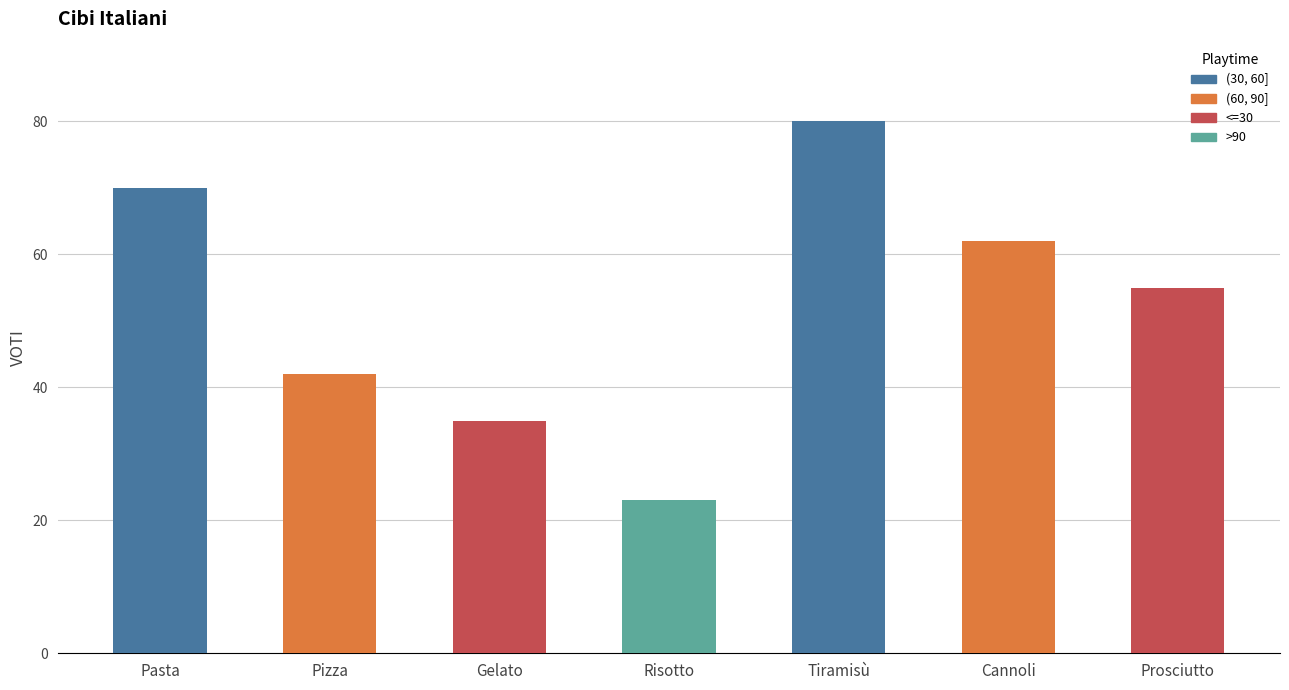

Which label corresponds to the largest value in the chart?

Tiramisù